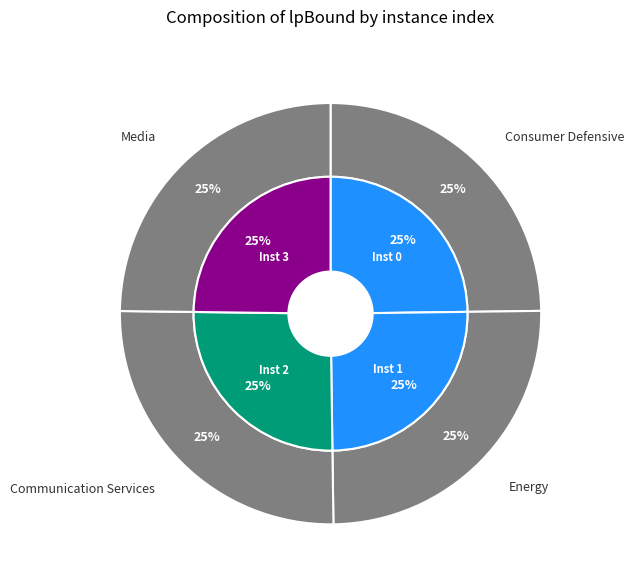

Count the number of slices in the pie.

4